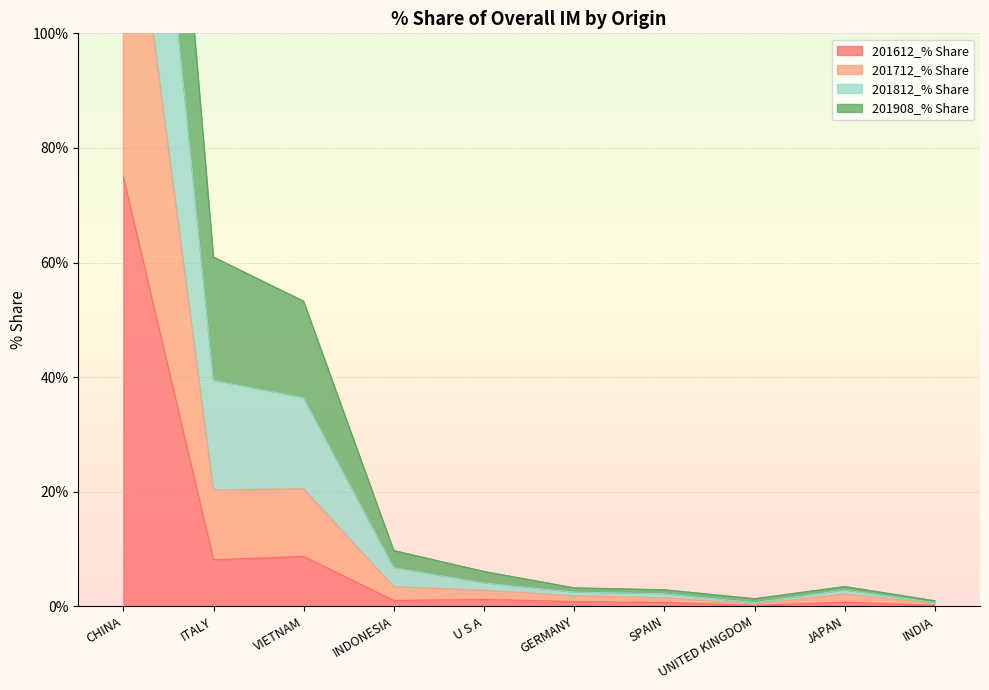

True or false: 201712_% Share and 201812_% Share cross at least once.

False